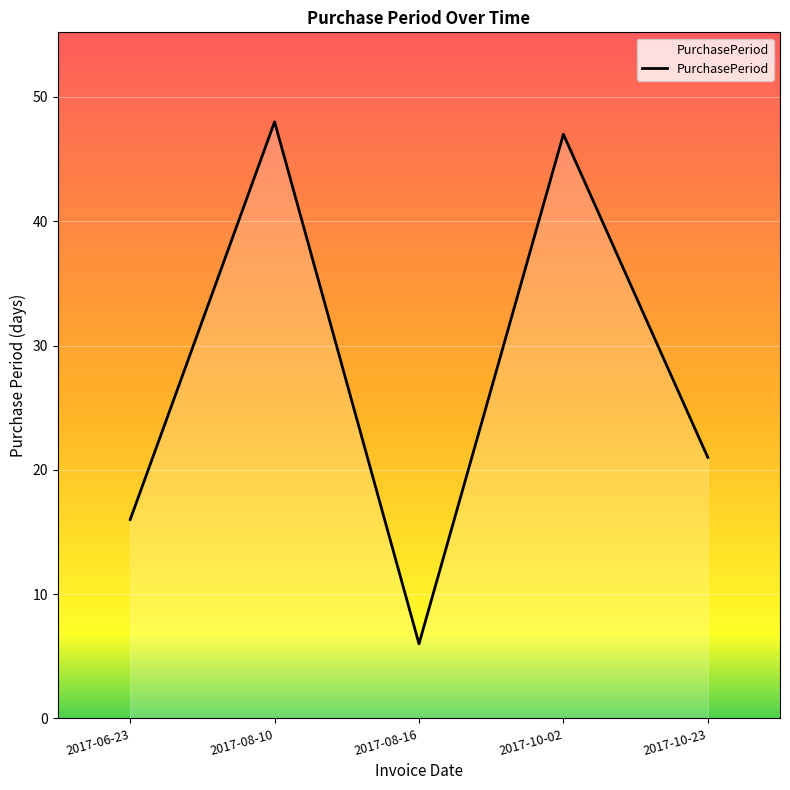

True or false: the data has more than 1 interior local peaks.

True